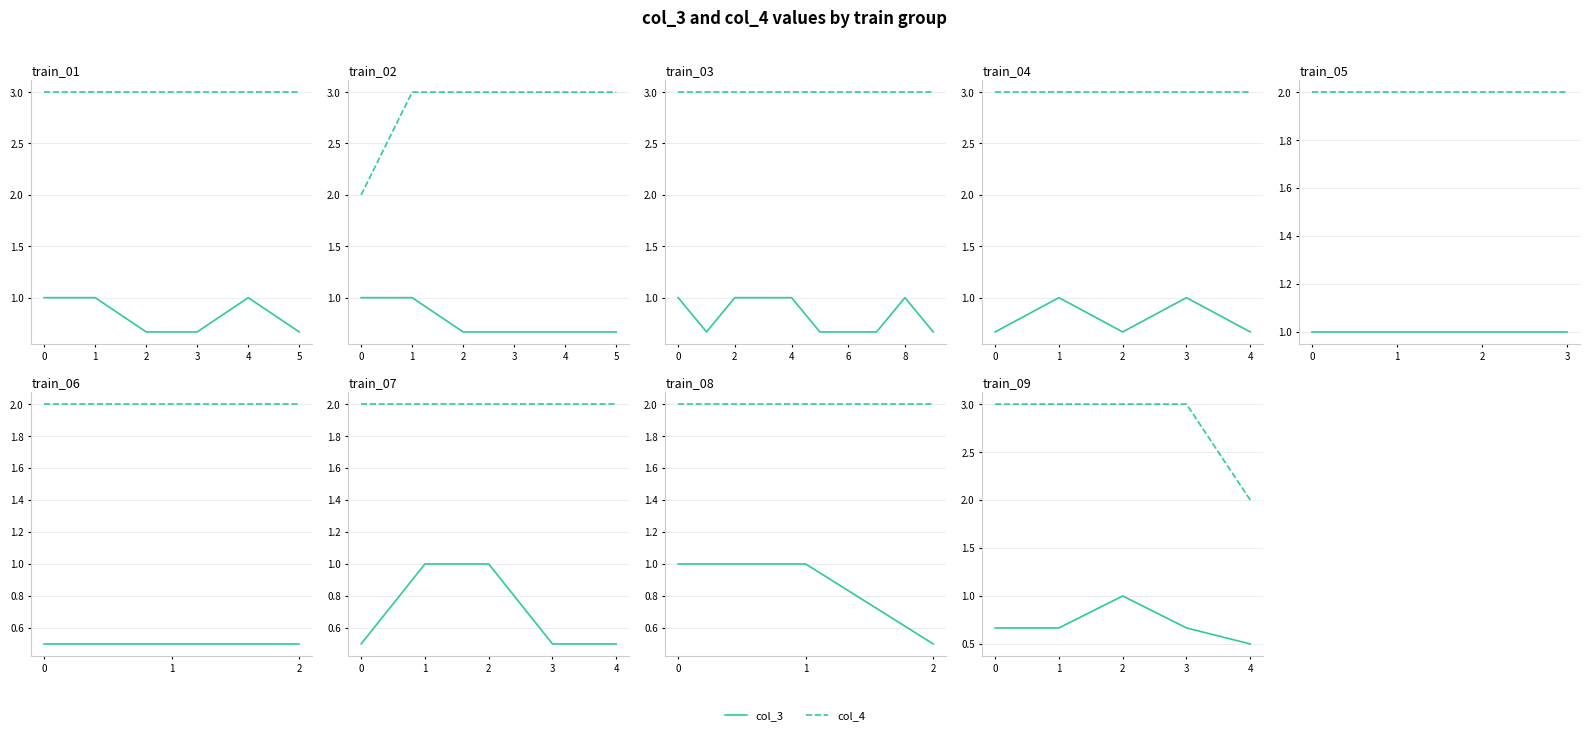

Does the chart have visible grid lines?

Yes